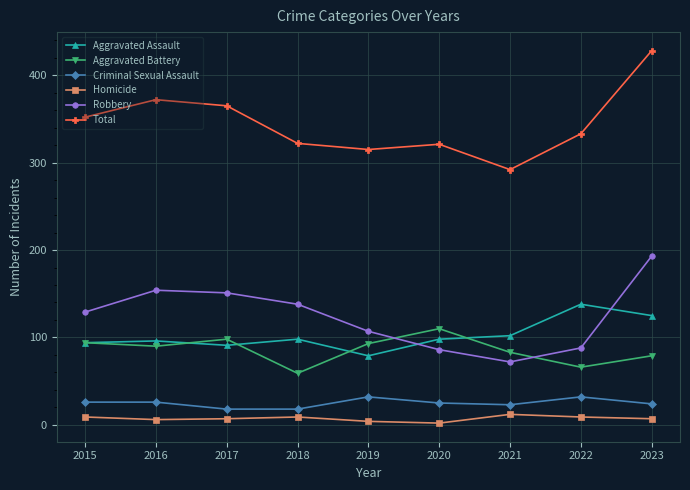

The Robbery series shows 58 at 2016. True or false?

False